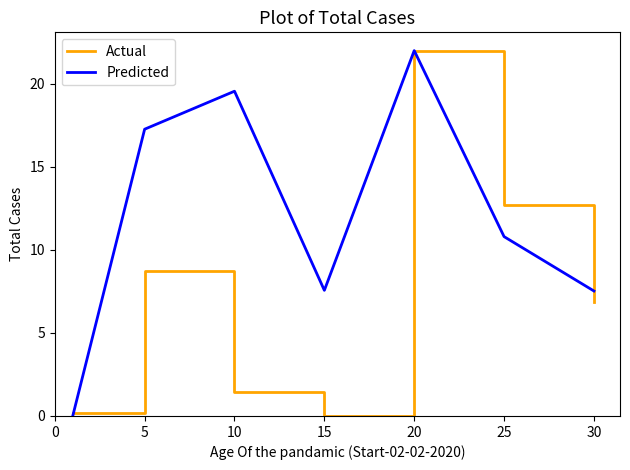

What is the greatest value displayed?

22.0